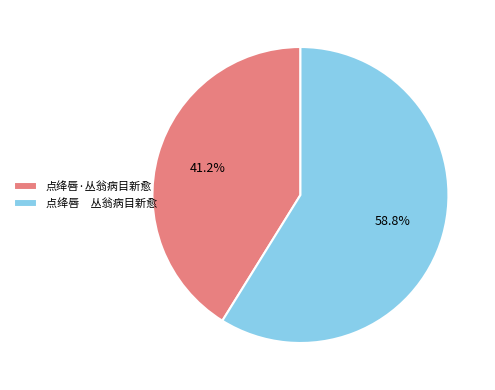

Combined, what portion of the pie is 点绛唇·丛翁病目新愈 and 点绛唇 丛翁病目新愈?

100.0%